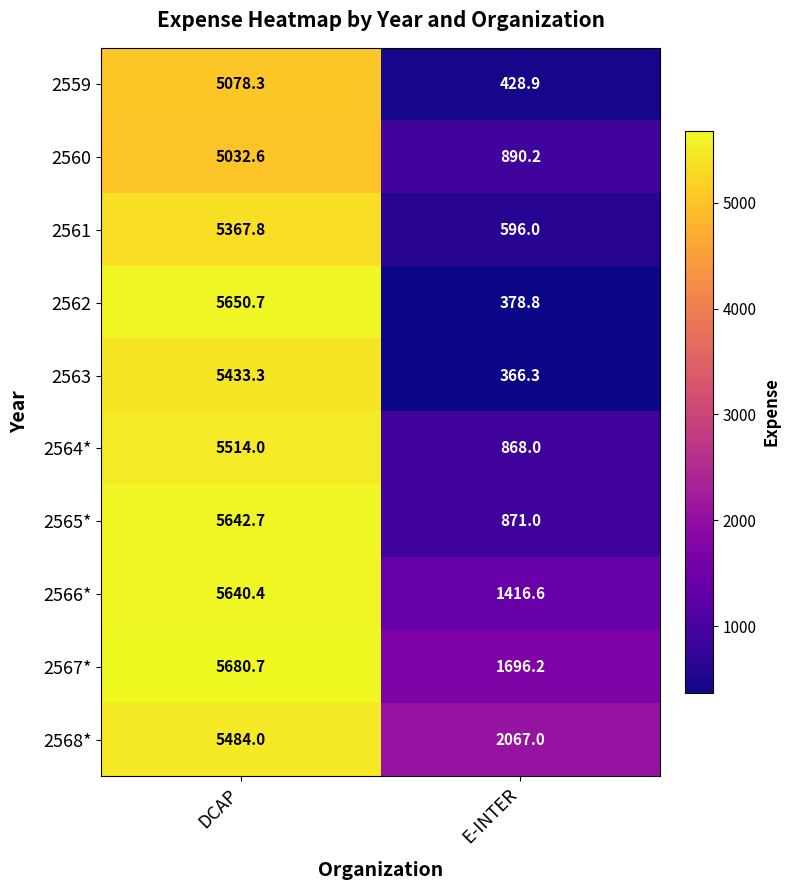

What is the difference between the maximum and minimum values in the 2565* series?

4771.7